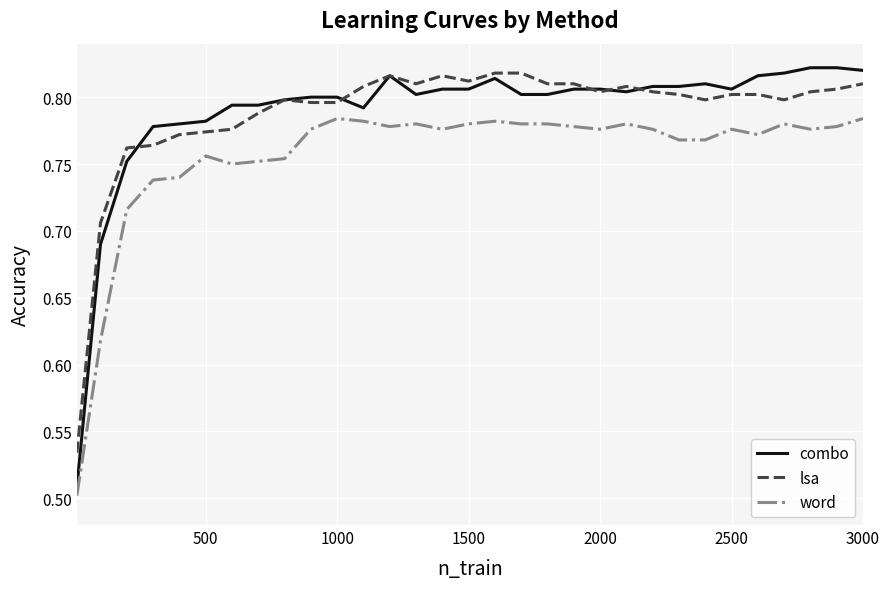

True or false: lsa and word cross at least once.

False